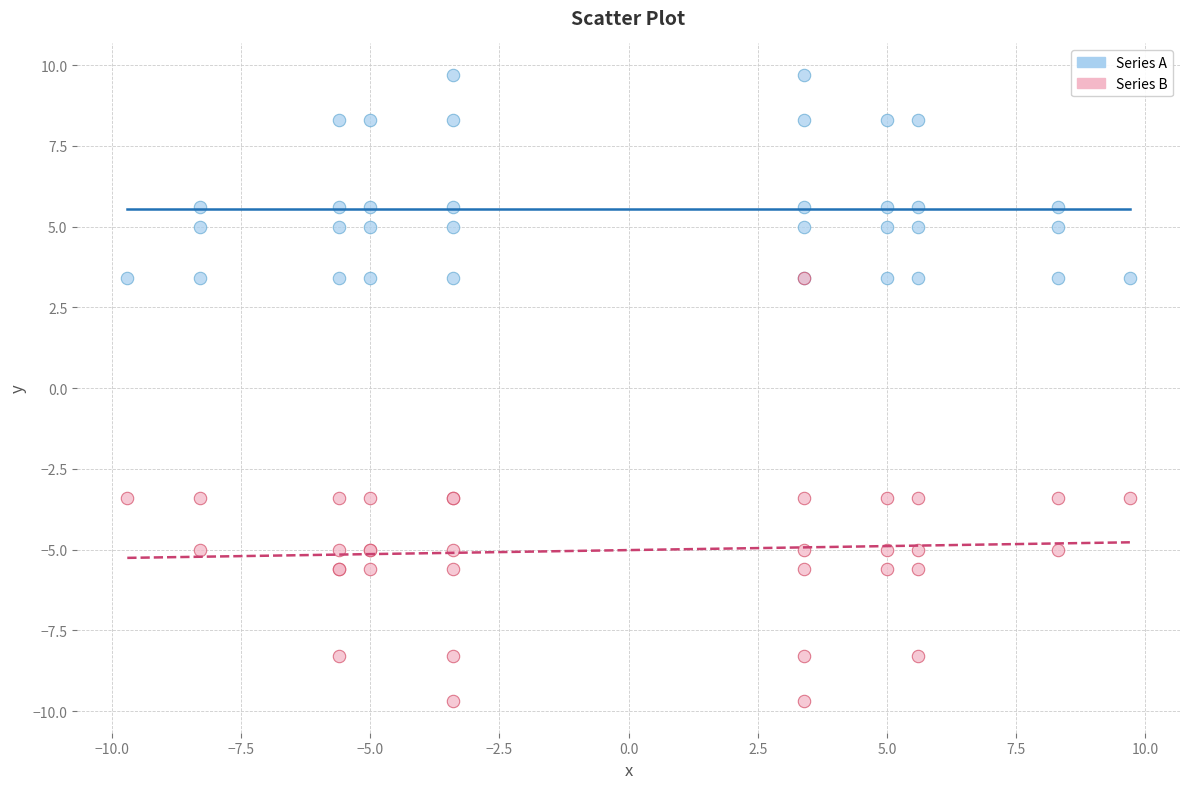

Which series reaches the maximum Y coordinate?

Series A